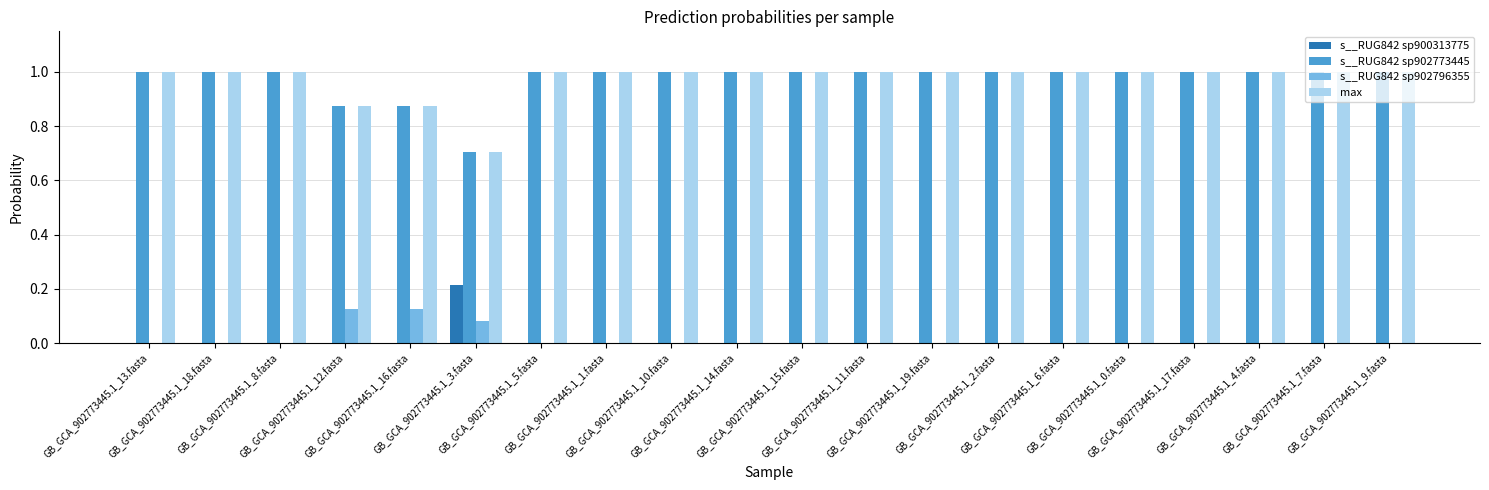

Count the s__RUG842 sp902773445 values in the range 1 to 2.

17